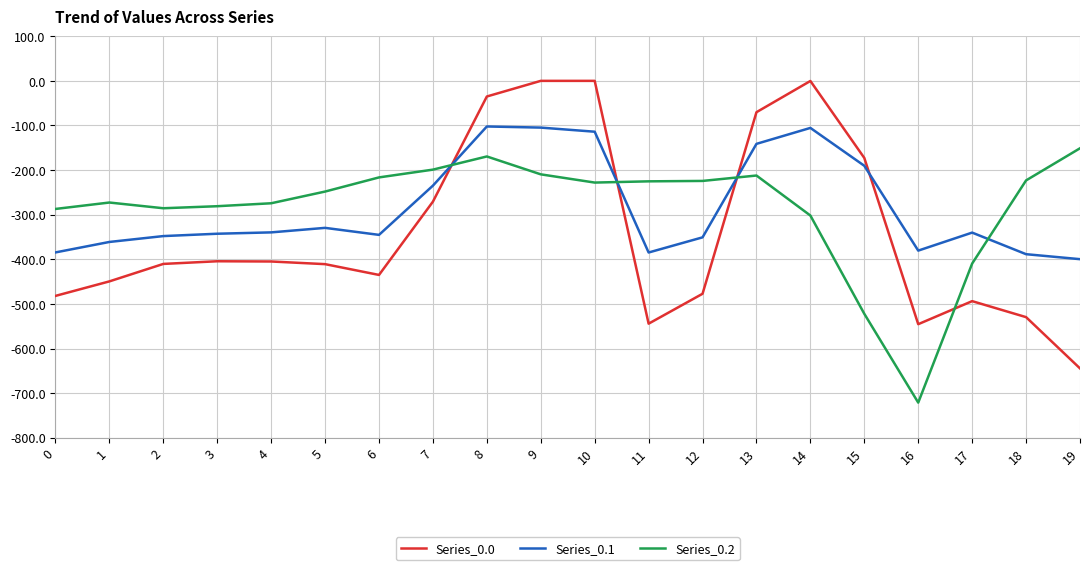

What is the smallest value displayed?

-721.2